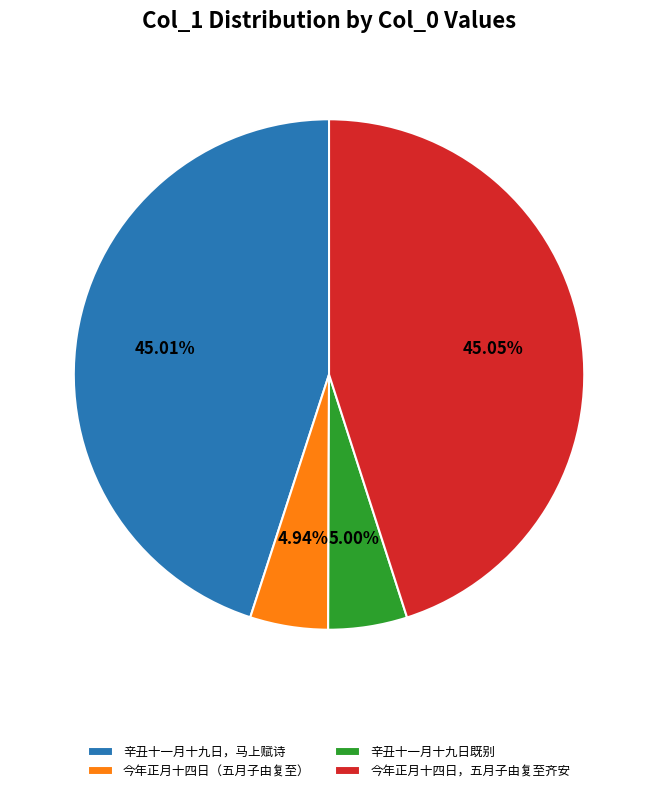

Which has a higher value, 辛丑十一月十九日既别 or 今年正月十四日，五月子由复至齐安?

今年正月十四日，五月子由复至齐安